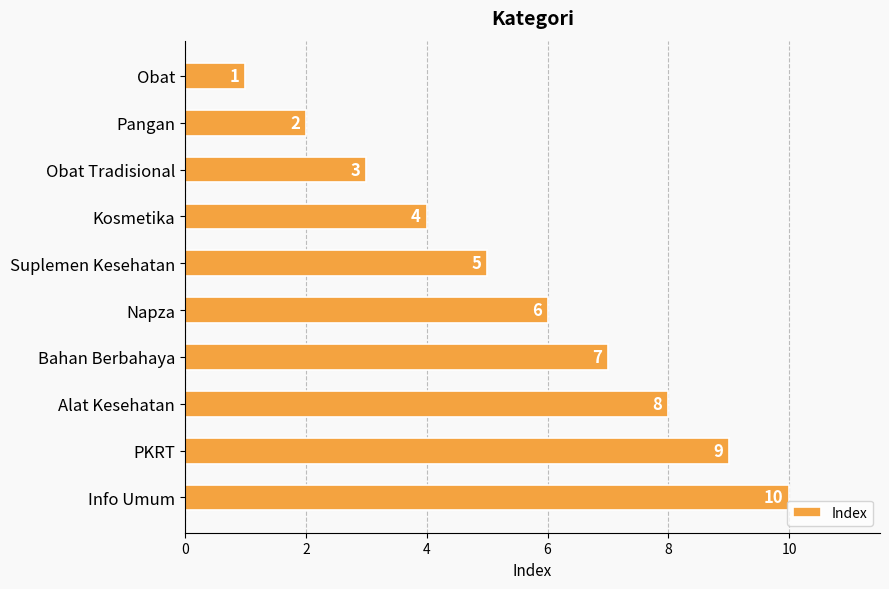

Does the chart contain any negative values?

No